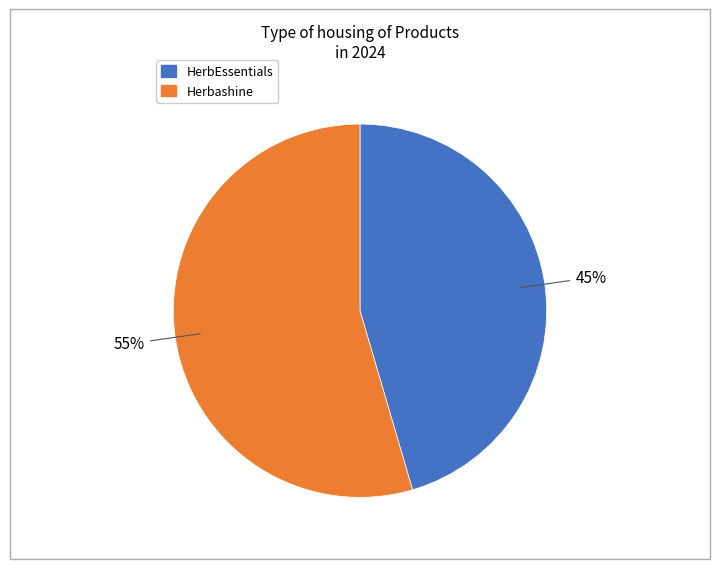

How many segments does this pie chart have?

2